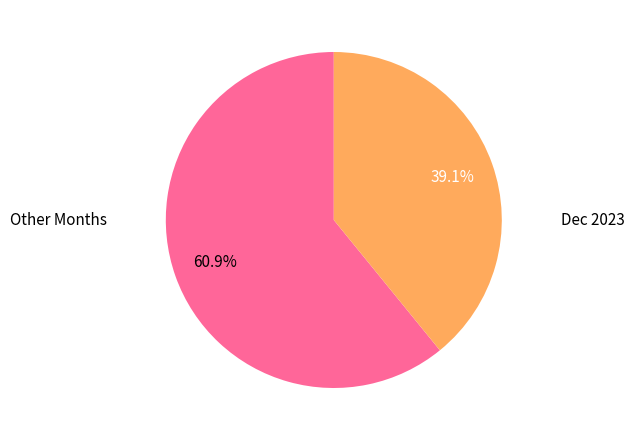

Is there any slice that represents more than half of the pie?

Yes